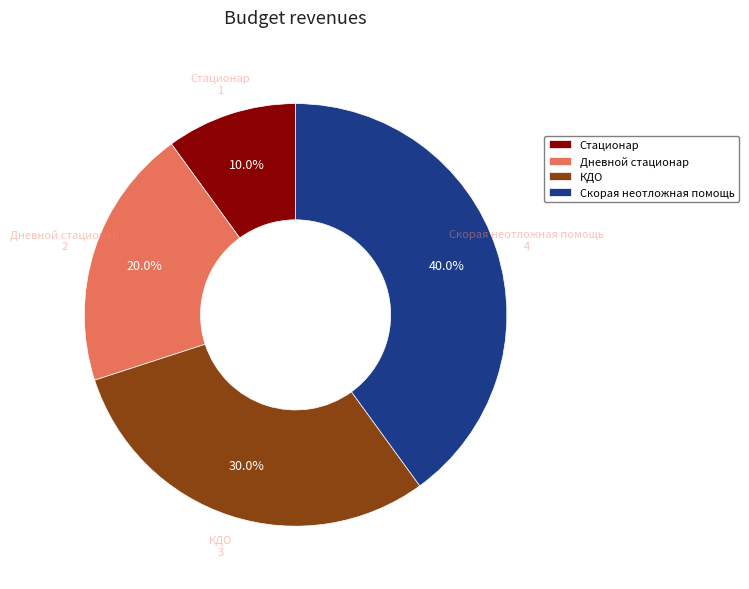

Do Стационар and Дневной стационар together represent more than half of the pie?

No